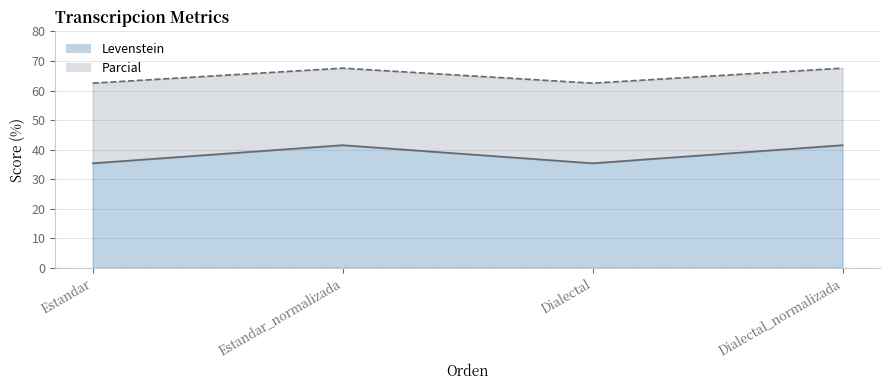

True or false: Levenstein has a value of 41.5 at Estandar_normalizada.

True